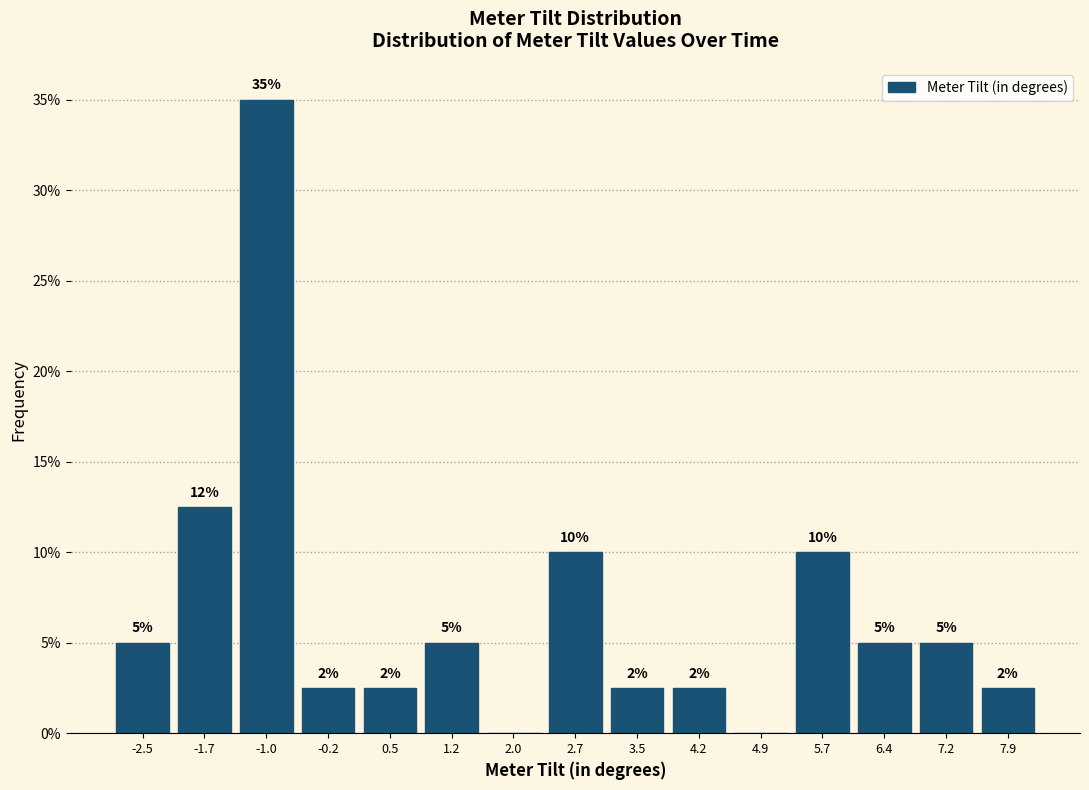

Which range on the x-axis has the tallest bar?

-1.4 to -0.6